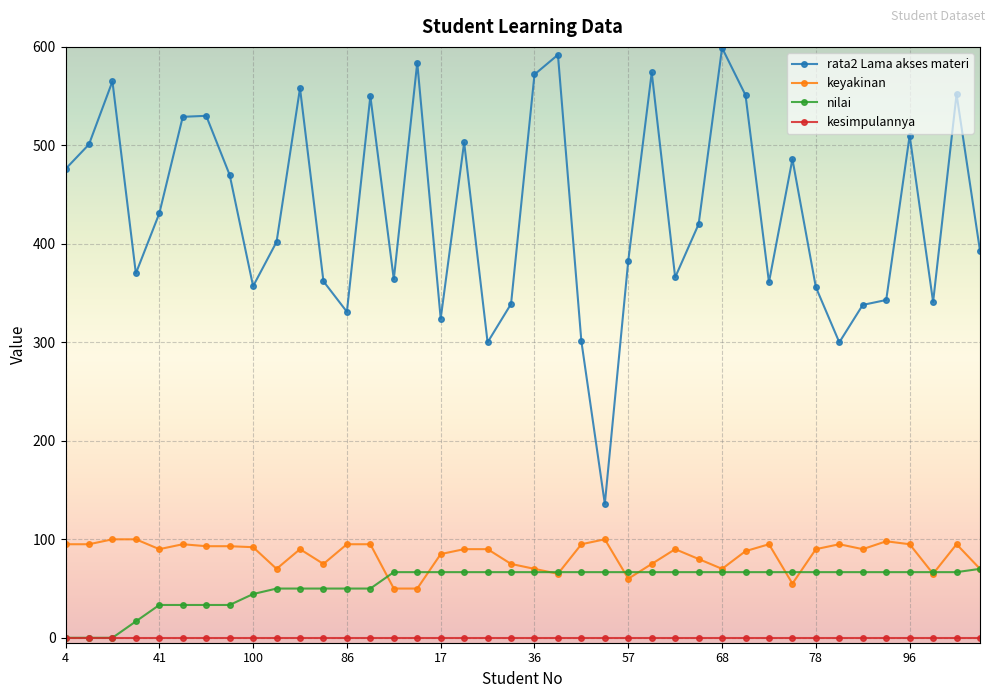

Does the chart display data point markers on the line(s)?

Yes